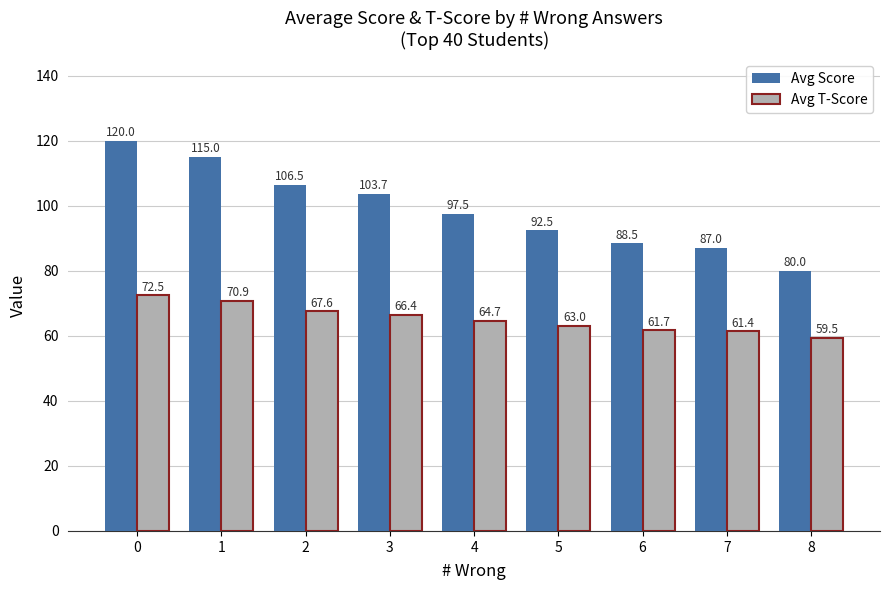

Which series has the largest total across all categories?

Avg Score